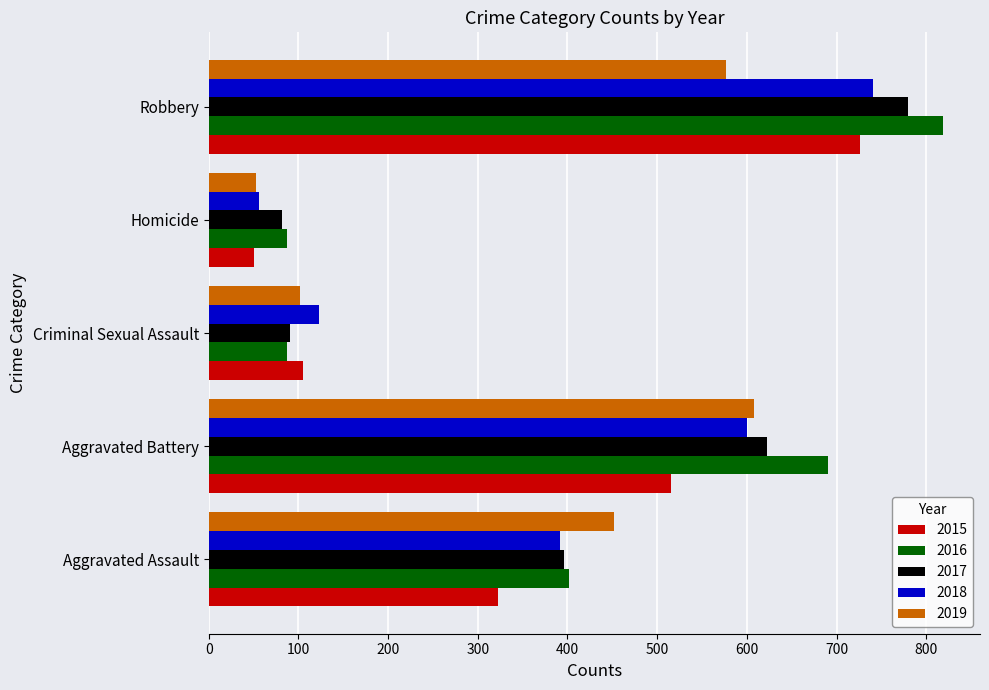

Count the 2016 values in the range 87 to 691.

4